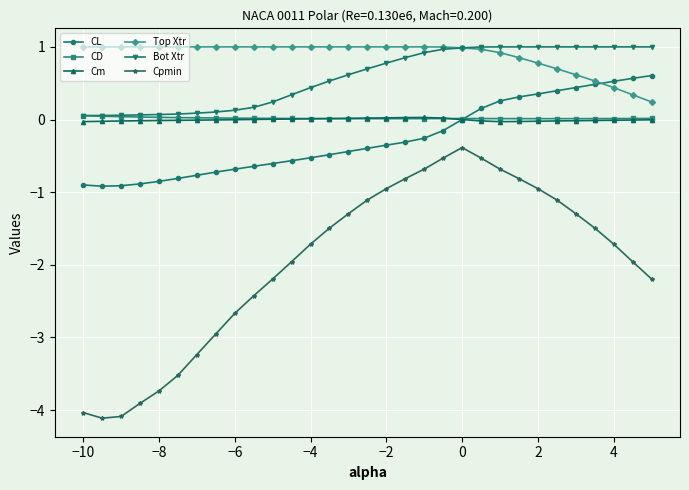

Which series has the largest total across all categories?

Top Xtr